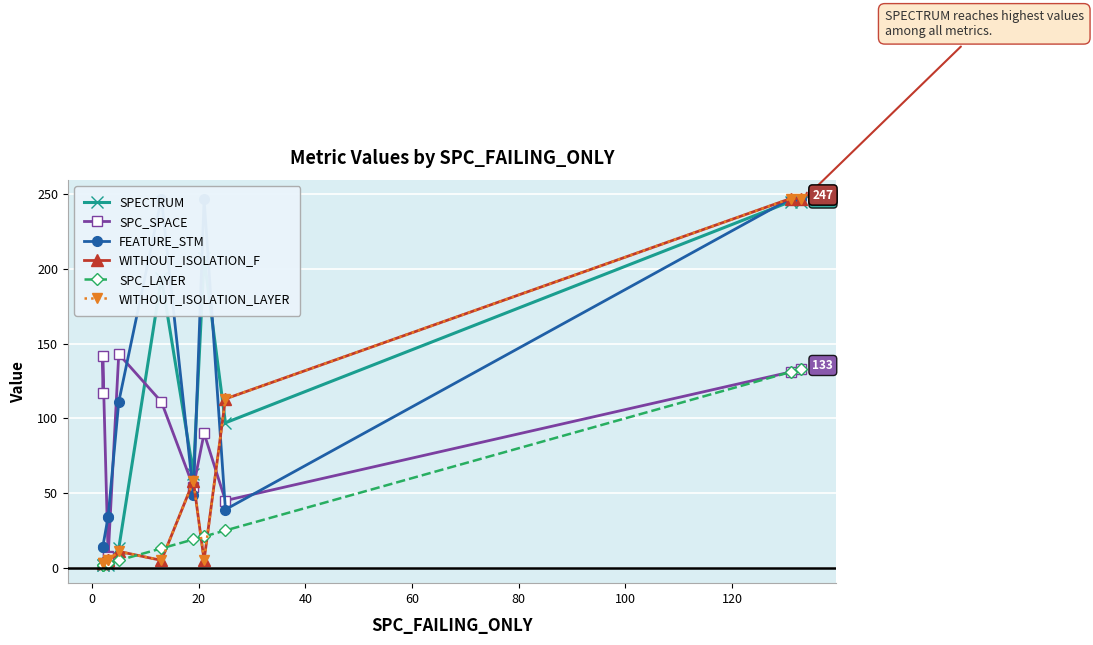

How many lines are shown in the chart?

6